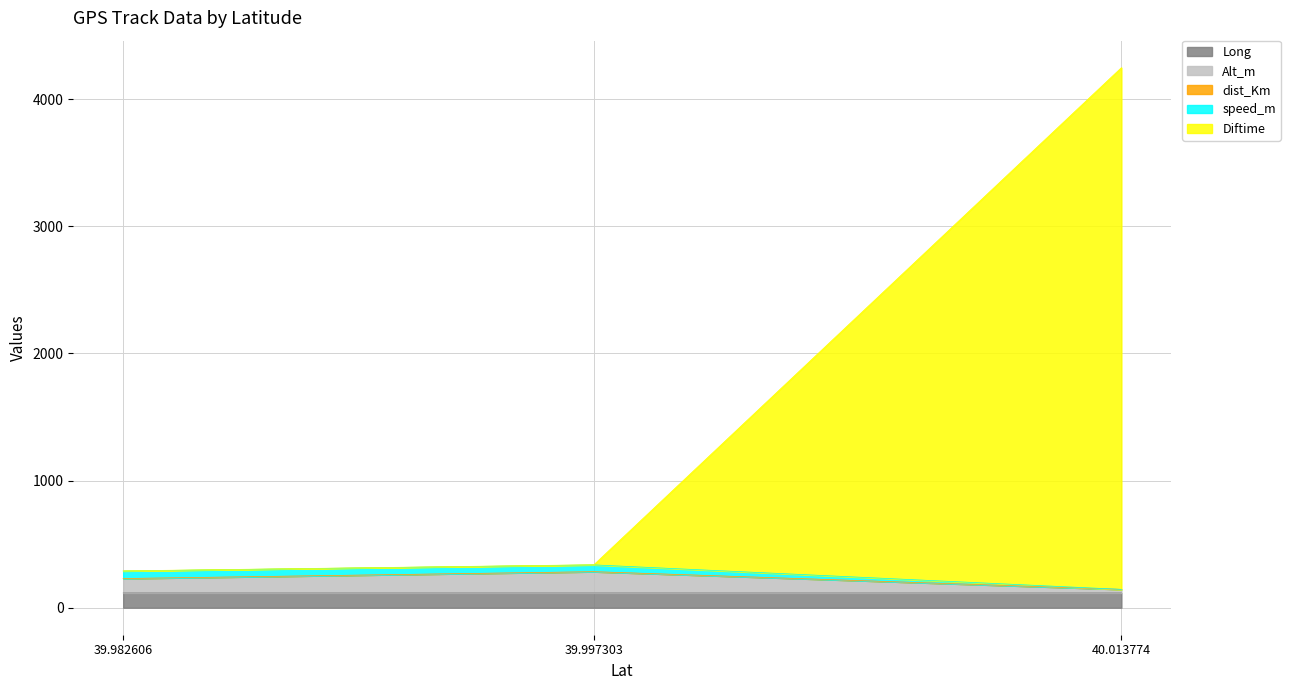

At which category is the sum across all series the highest?

40.013774